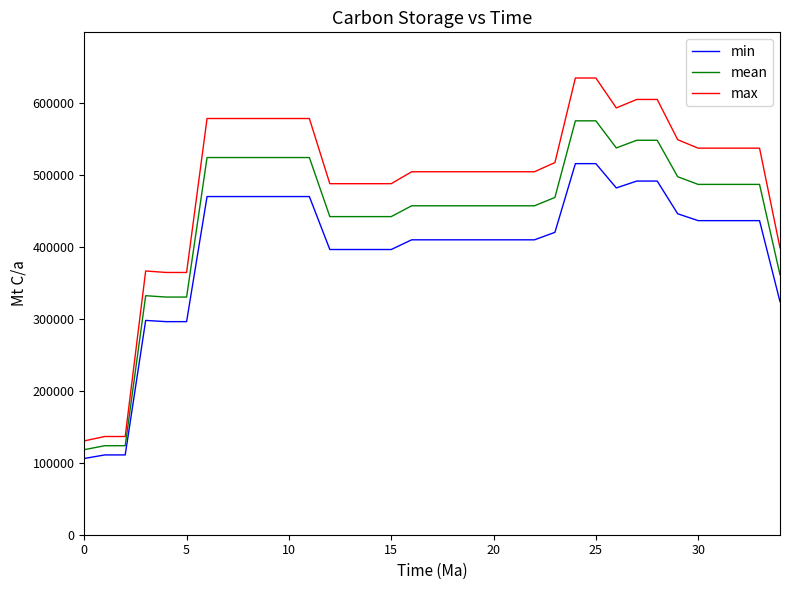

Which series has the largest range (max minus min)?

max